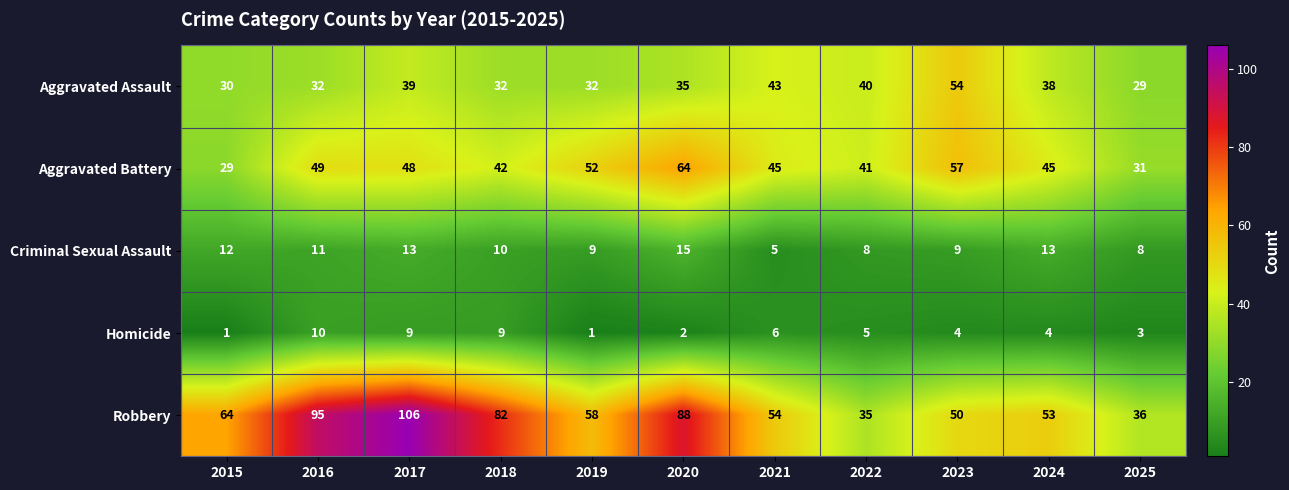

What is the difference between the maximum and minimum values in the Robbery series?

71